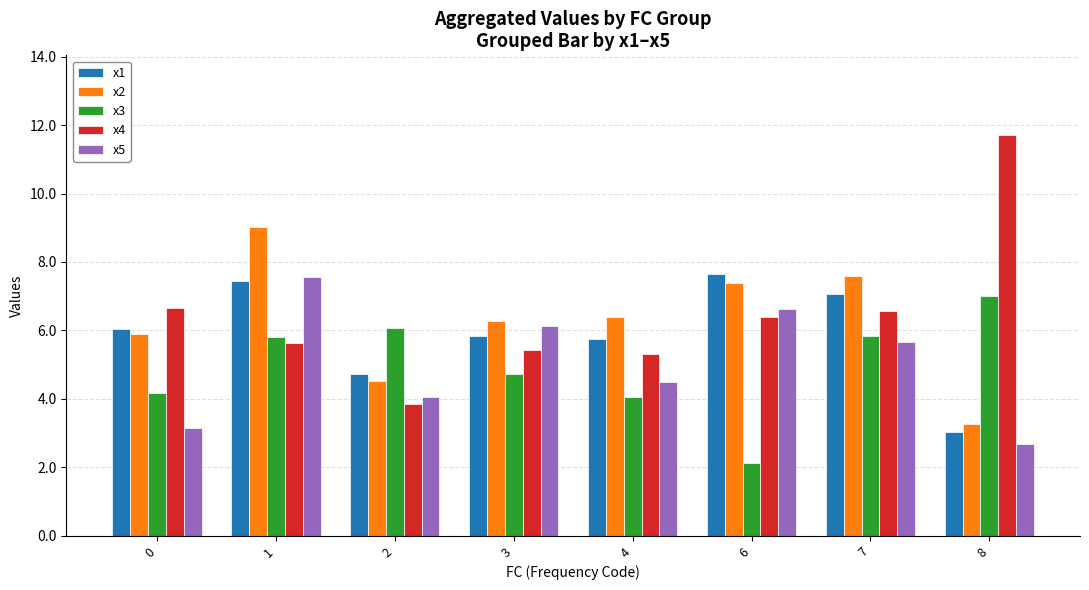

What is the greatest value displayed?

11.7